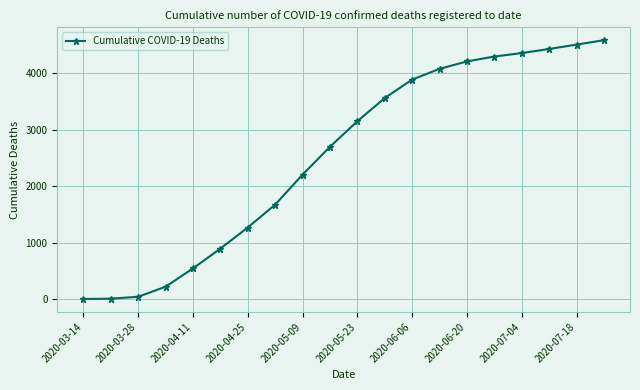

What is the maximum value shown in the chart?

4586